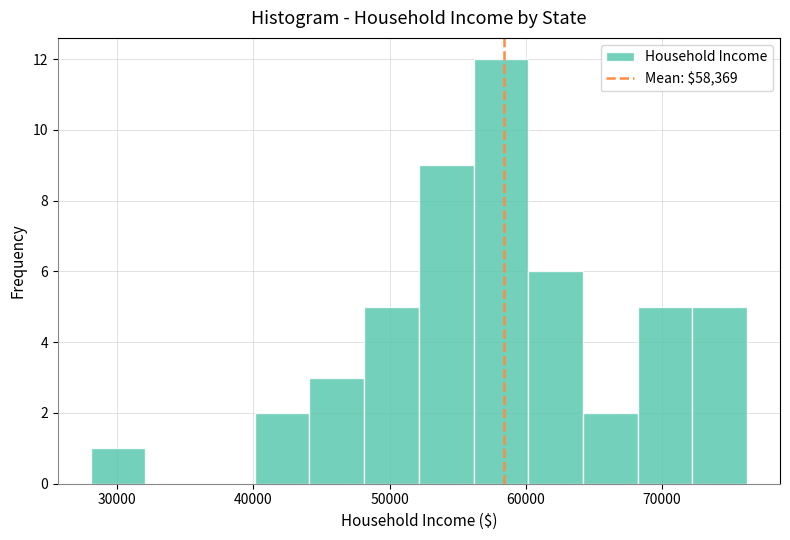

How tall is the bar that spans 68000 to 72000 on the x-axis? Neither the bar edges nor the heights are printed on the chart, so give them approximately, as read against the axes.

5